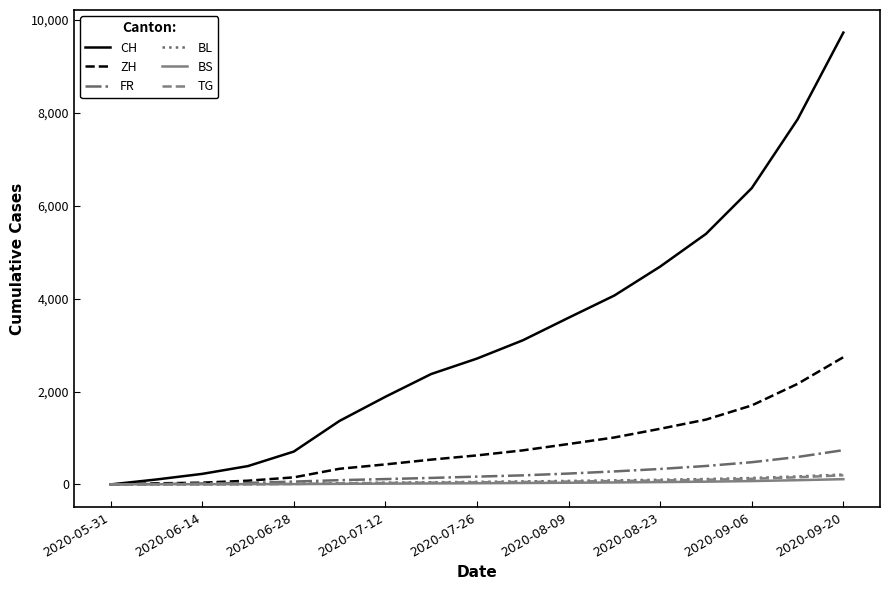

What are all the series names shown in the legend?

CH, ZH, FR, BL, BS, TG